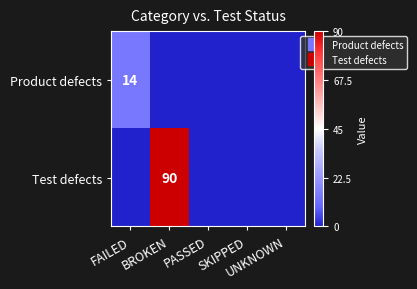

List the labels in order of Test defects value, largest first.

BROKEN, FAILED, PASSED, SKIPPED, UNKNOWN